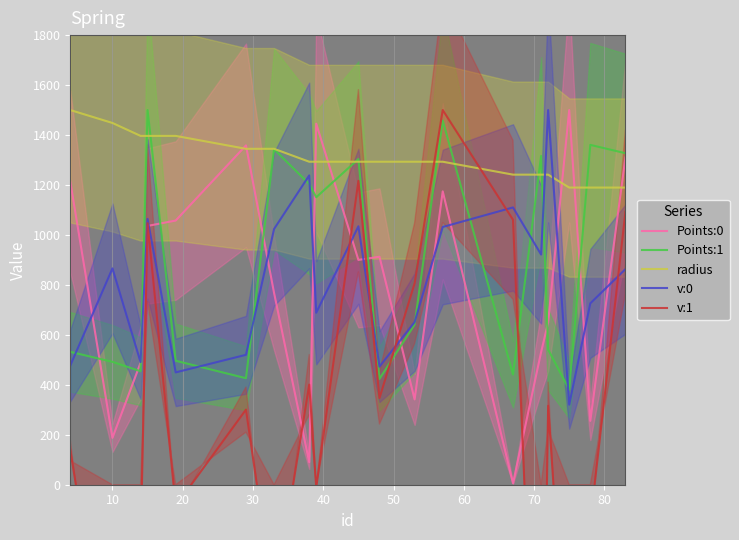

True or false: Points:1 has more than 2 interior local peaks.

True